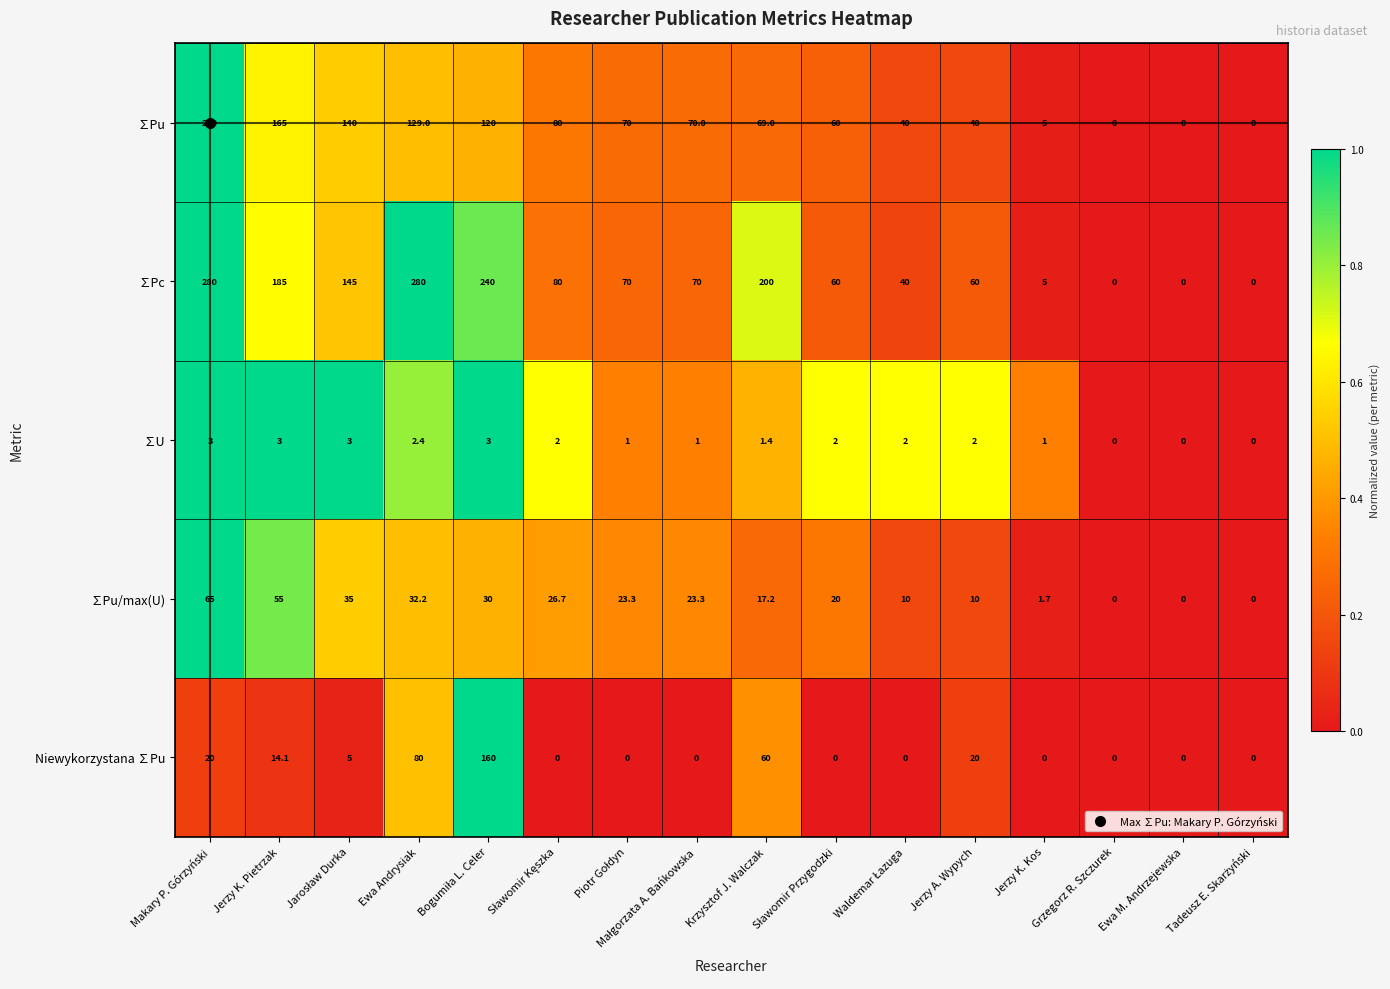

At how many categories does at least one series exceed 229?

3